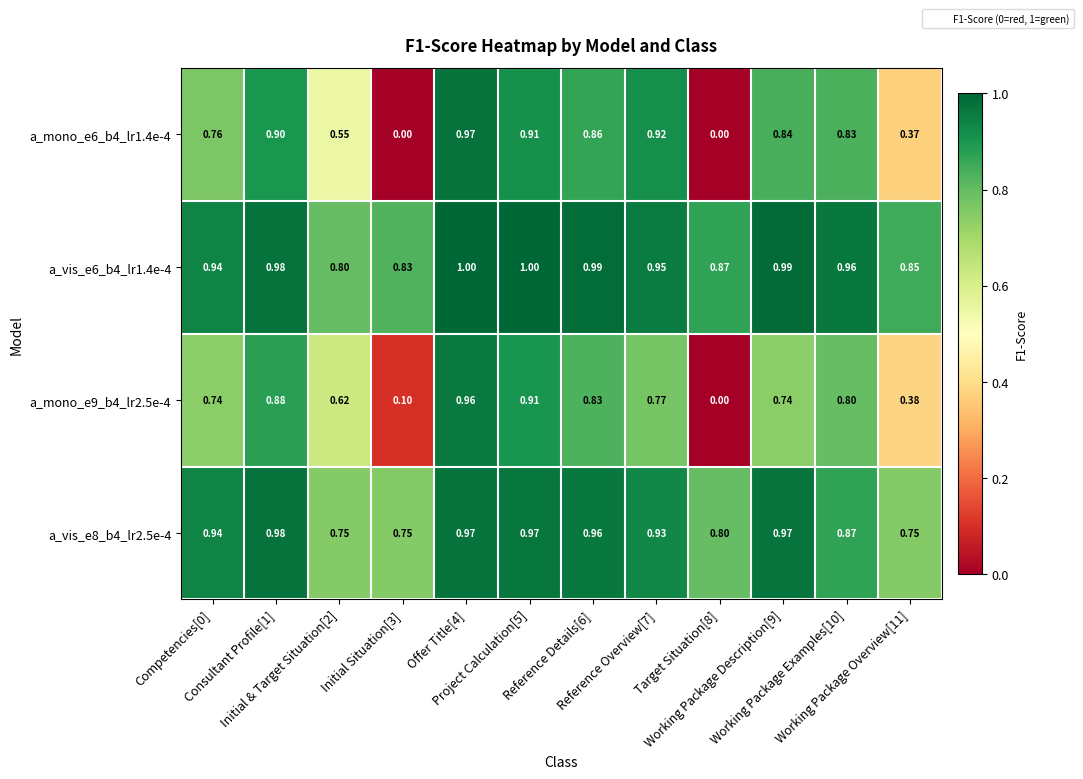

Which label corresponds to the largest value in the chart?

Offer Title[4]